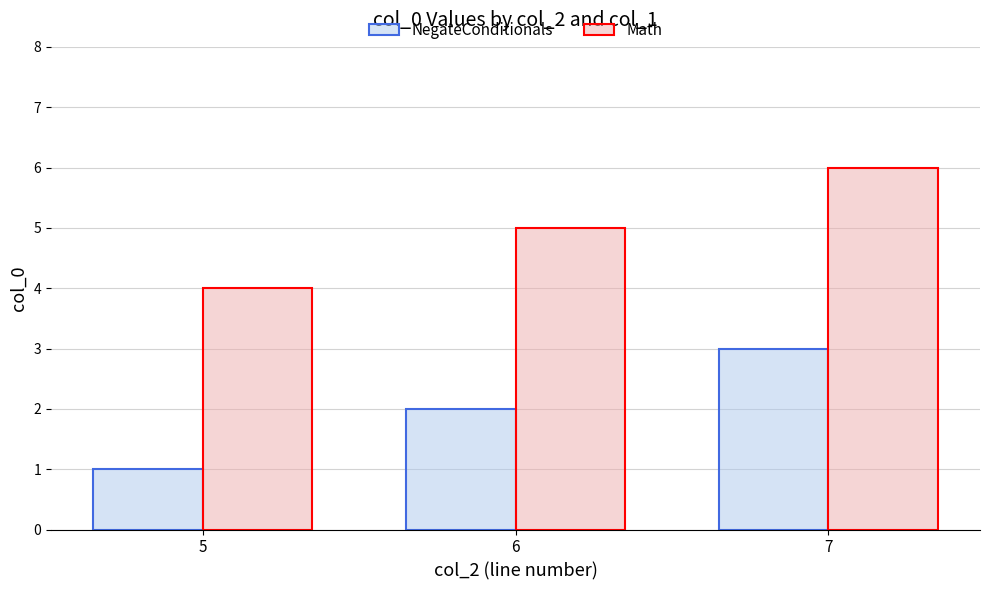

At which category does the chart reach its minimum across all series?

5